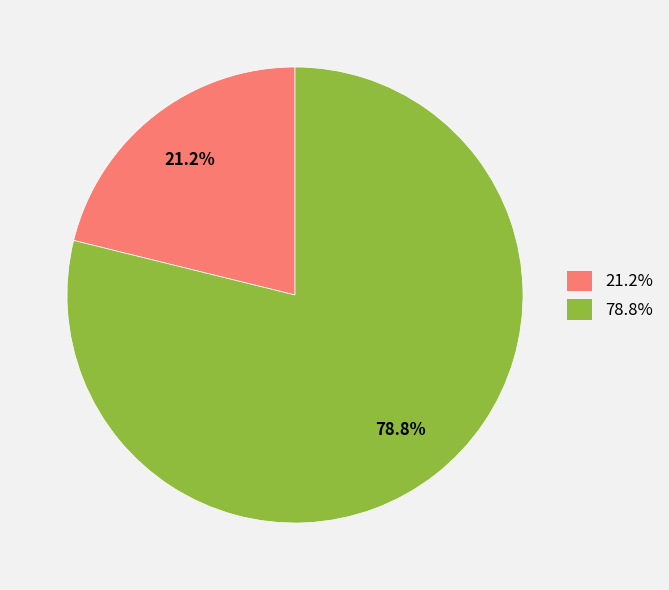

Is there a majority slice in this chart?

Yes